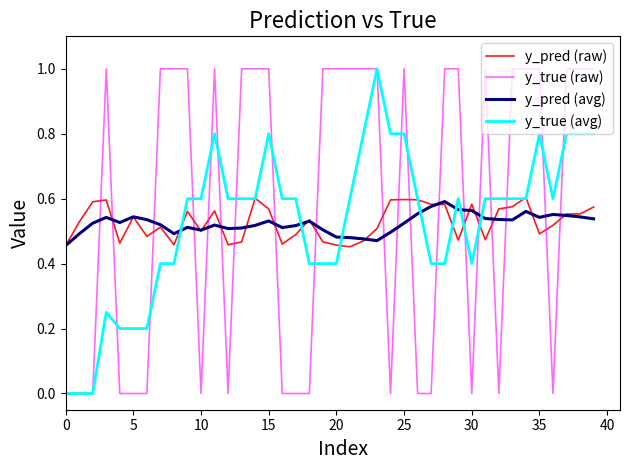

Count the number of data series in this chart.

4